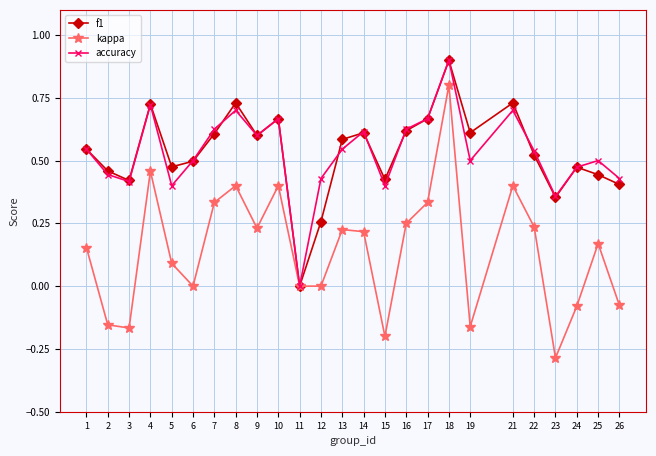

In accuracy, how many points are higher than both neighbors (excluding endpoints)?

7